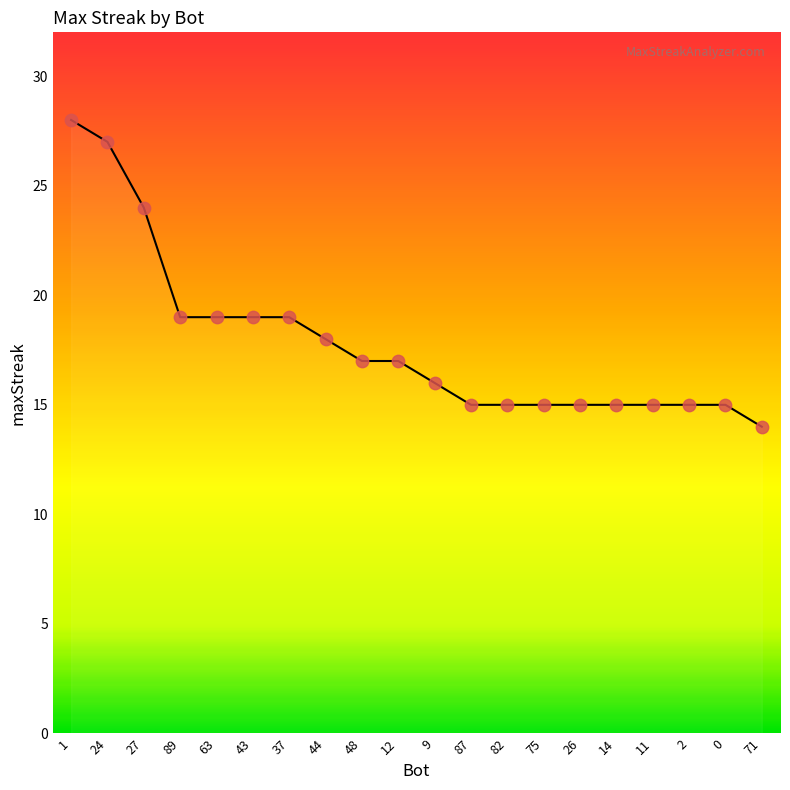

What is the change in value from 43 to 9?

-3